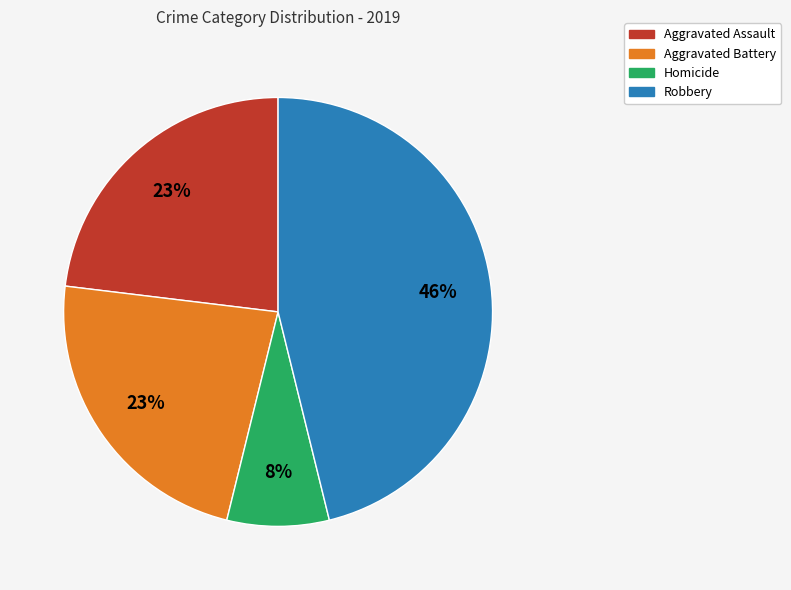

Does any single category account for the majority?

No